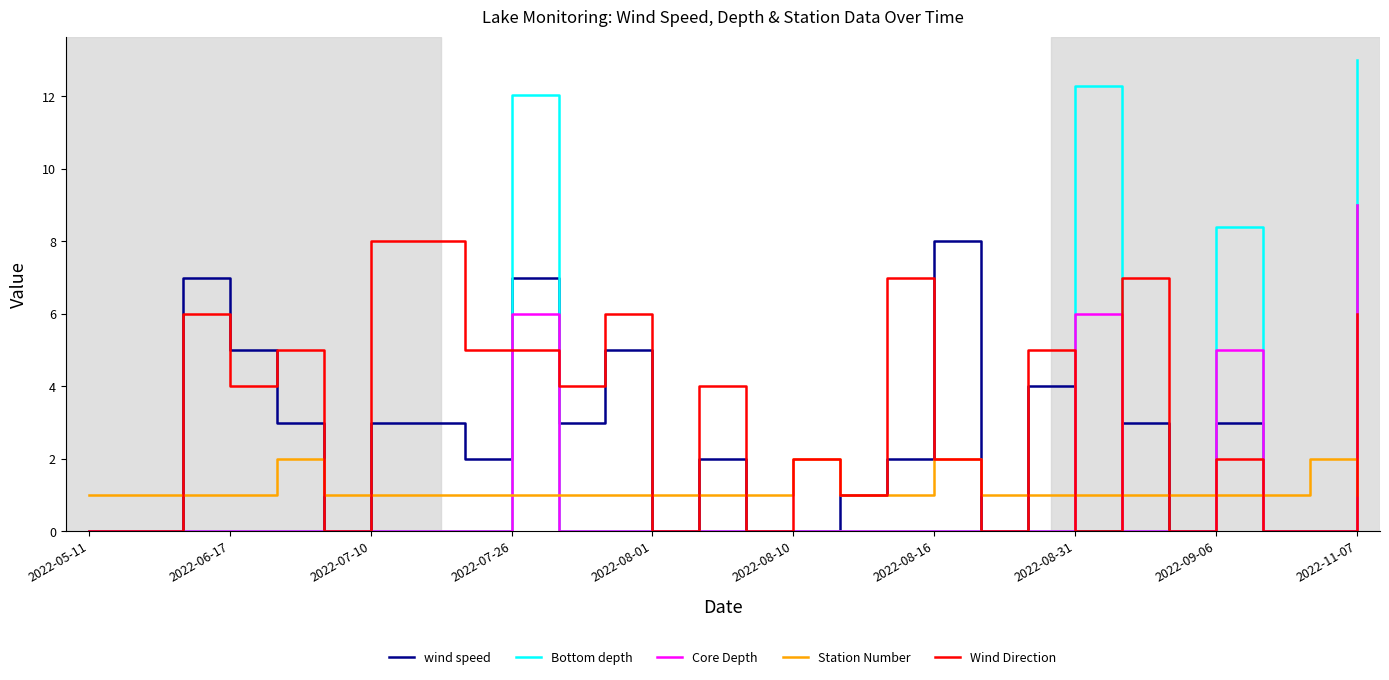

Which series has the largest total across all categories?

Wind Direction